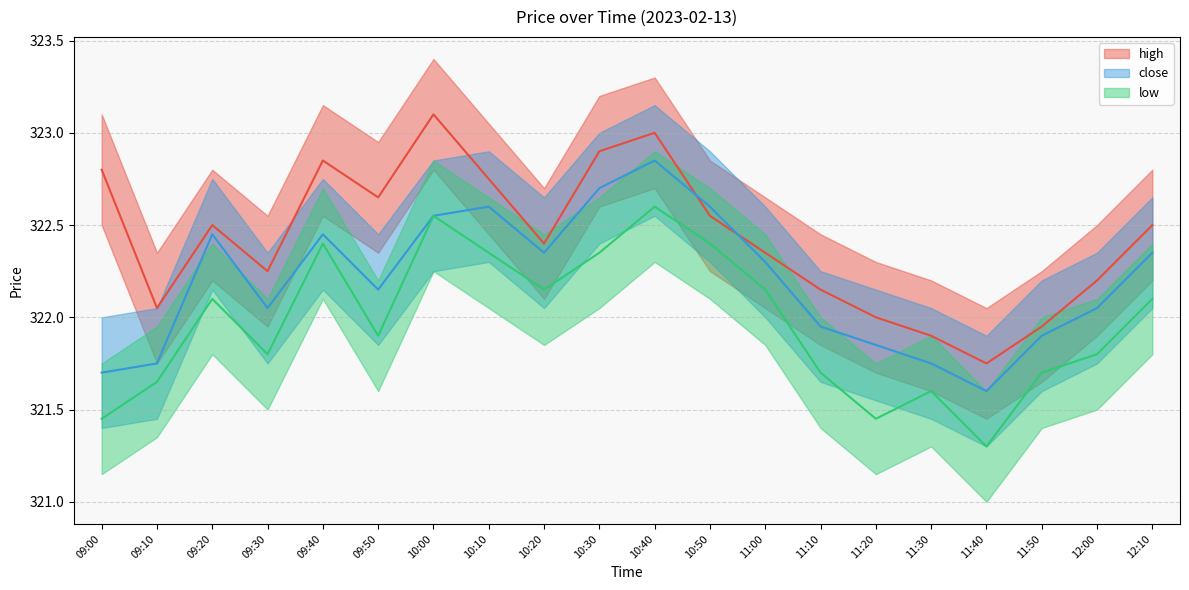

What is the label of the 4th point from the right?

11:40